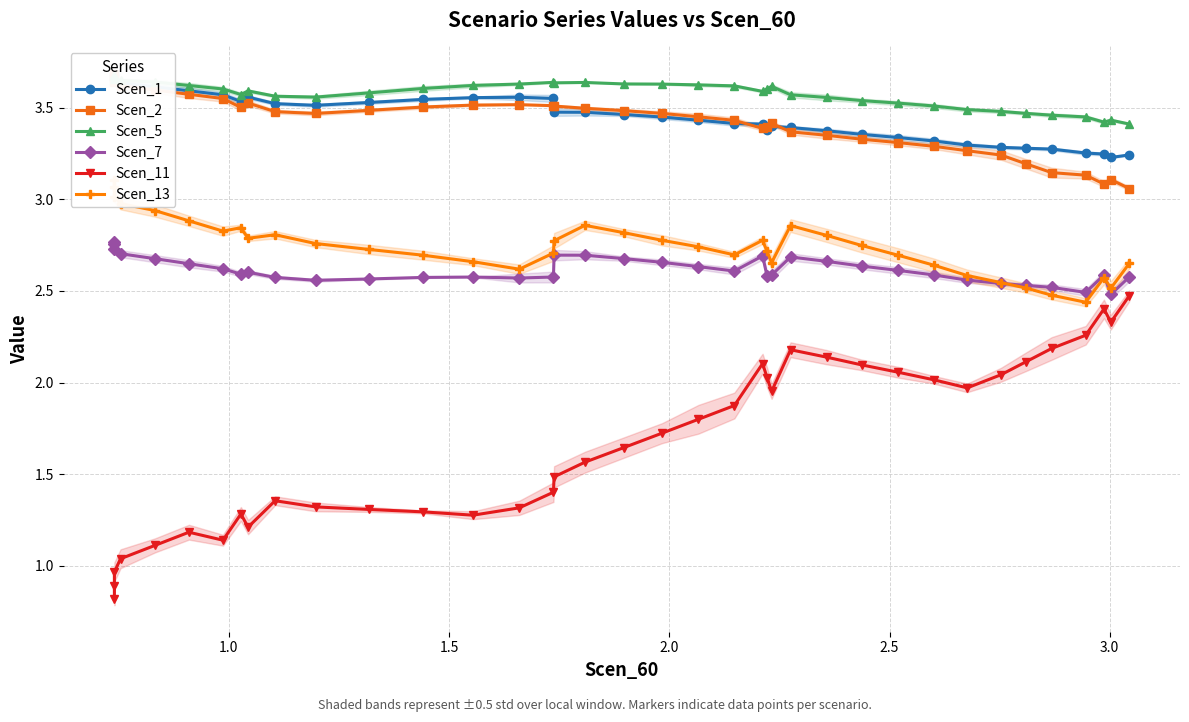

In Scen_11, how many points are higher than both neighbors (excluding endpoints)?

6